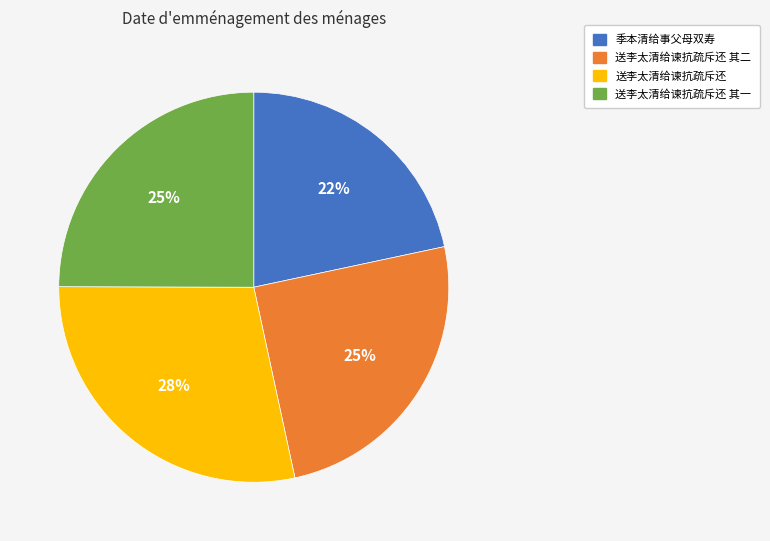

Does any single category account for the majority?

No